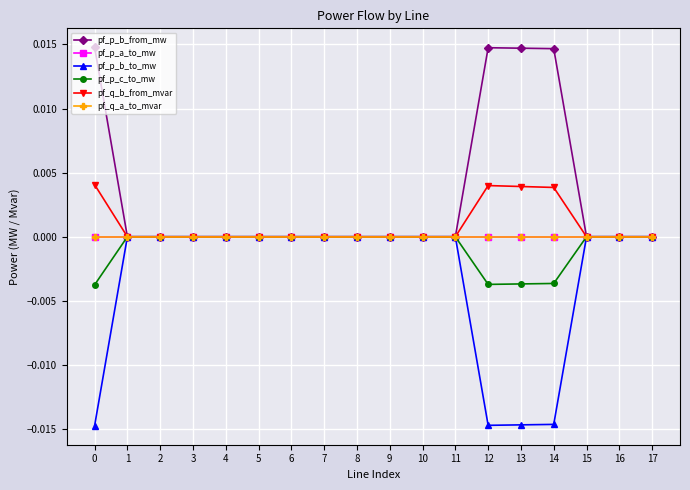

True or false: pf_p_b_to_mw has a value of -0.0 at 14.

True